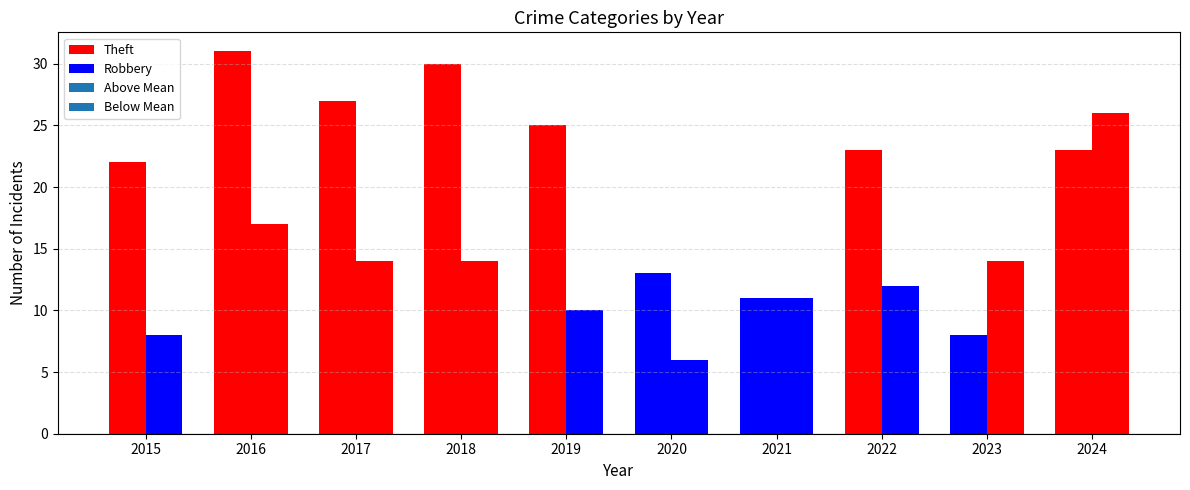

Which series has the largest total across all categories?

Theft